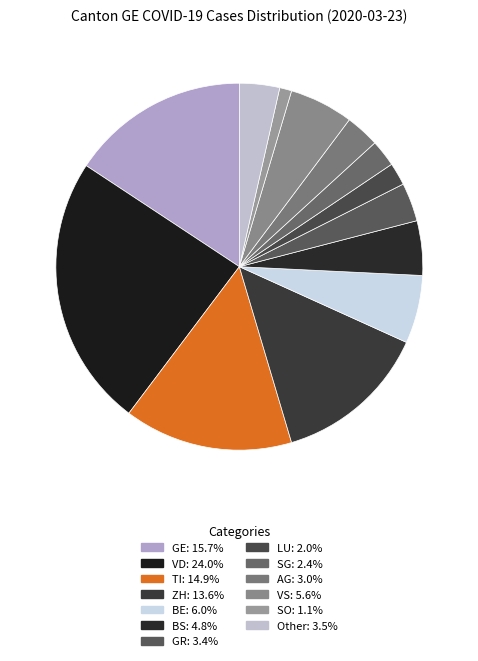

How many slices are in this pie chart?

13